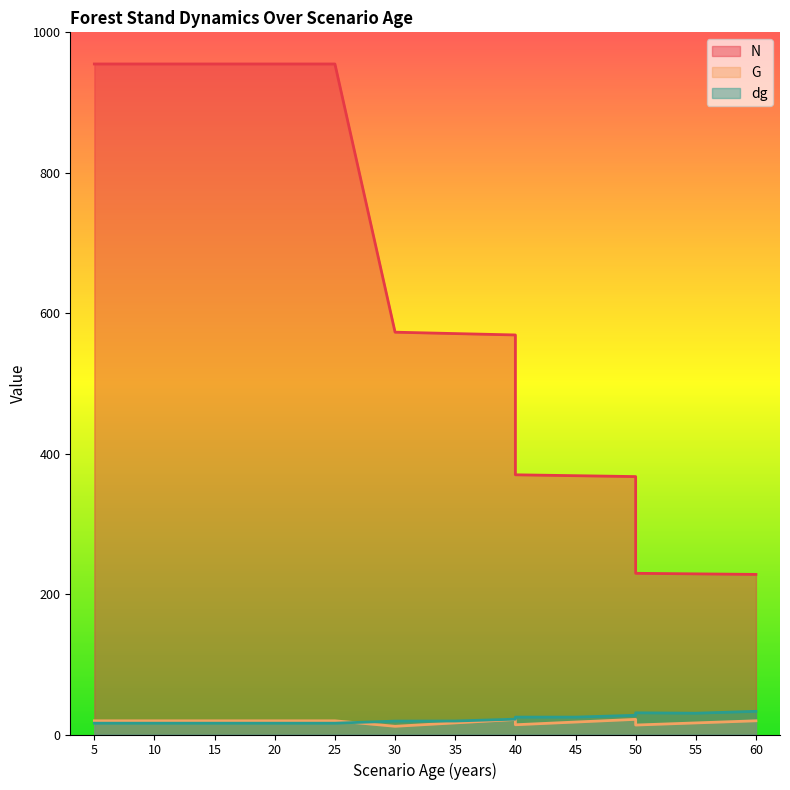

Is the value of dg at 40 greater than the value of N at 5?

No